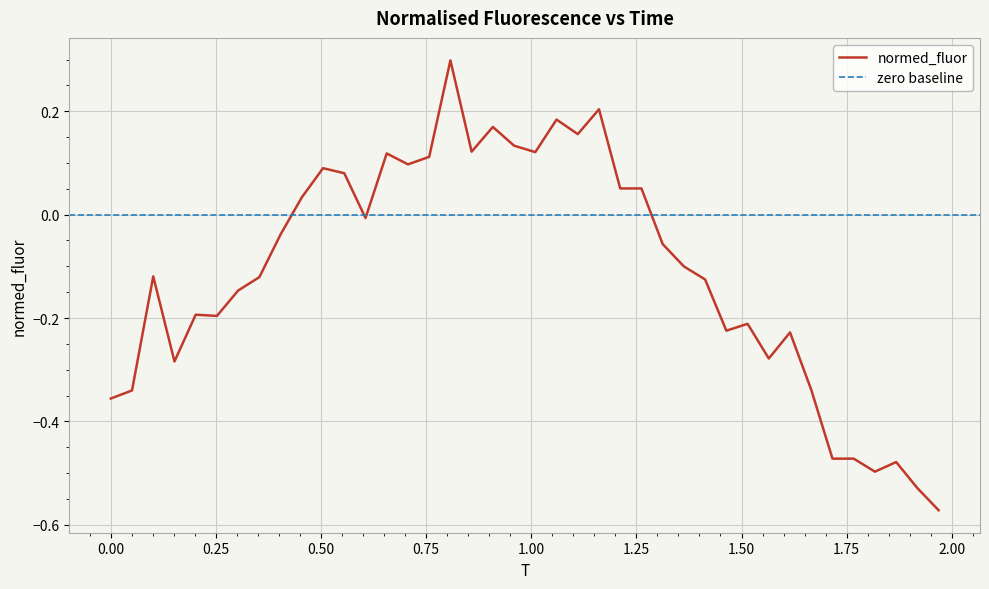

Does the chart display data point markers on the line(s)?

No